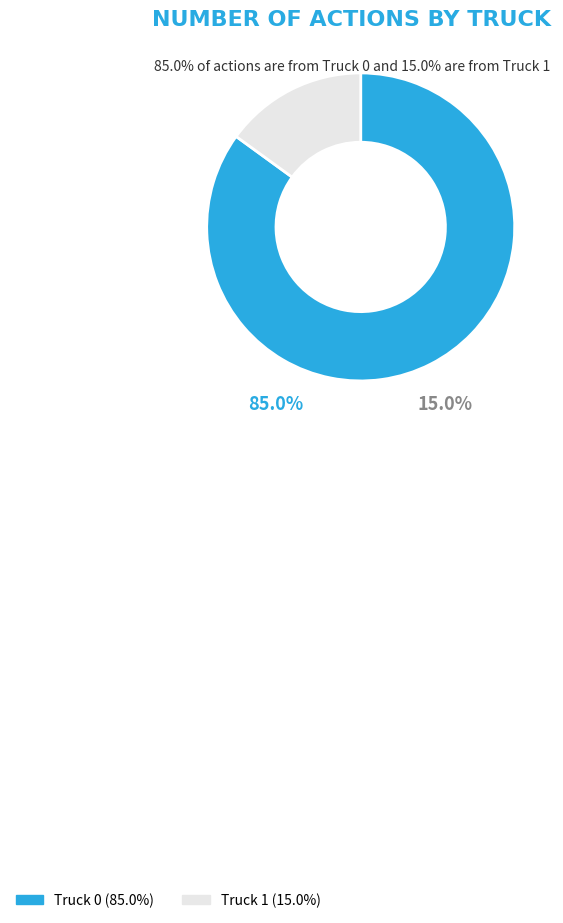

What percentage is the Truck 1 slice, to the nearest percent?

15%